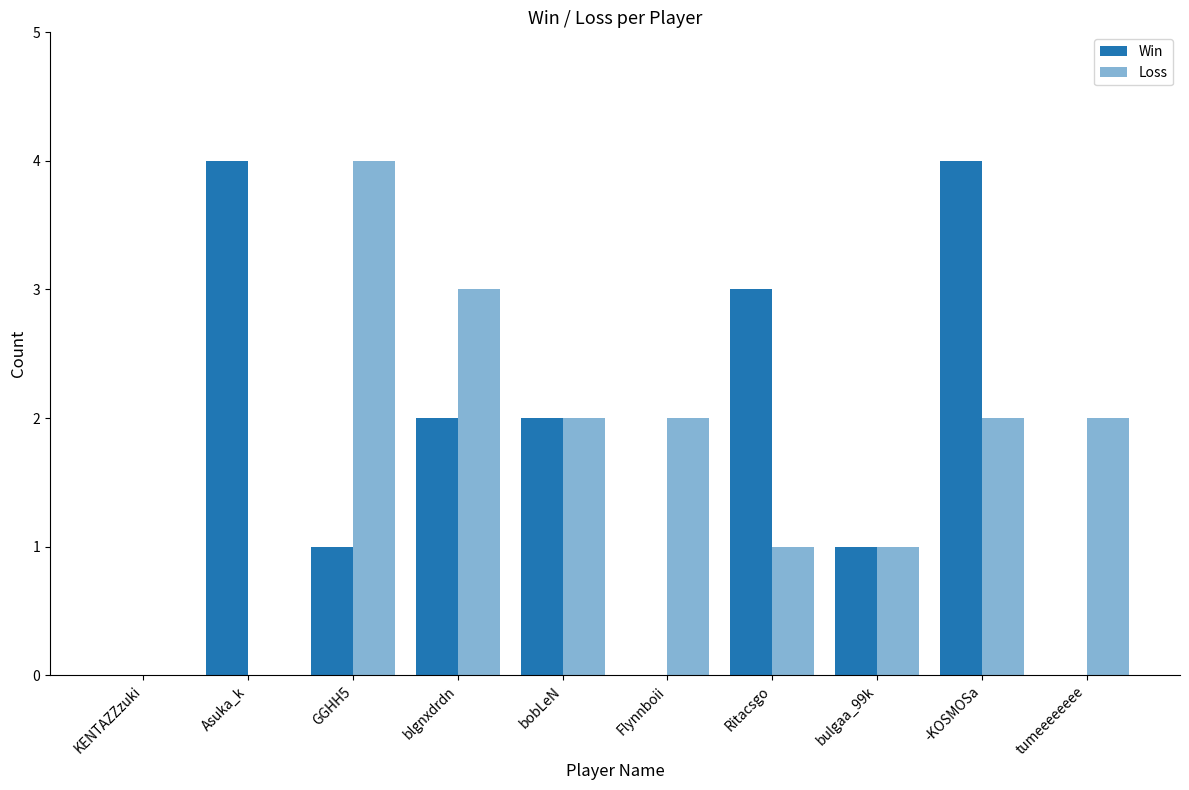

Reading left to right, extract all data points from this chart.

Win: KENTAZZzuki=0	Asuka_k=4	GGHH5=1	blgnxdrdn=2	bobLeN=2	Flynnboii=0	Ritacsgo=3	bulgaa_99k=1	-KOSMOSa=4	tumeeeeeeee=0
Loss: KENTAZZzuki=0	Asuka_k=0	GGHH5=4	blgnxdrdn=3	bobLeN=2	Flynnboii=2	Ritacsgo=1	bulgaa_99k=1	-KOSMOSa=2	tumeeeeeeee=2